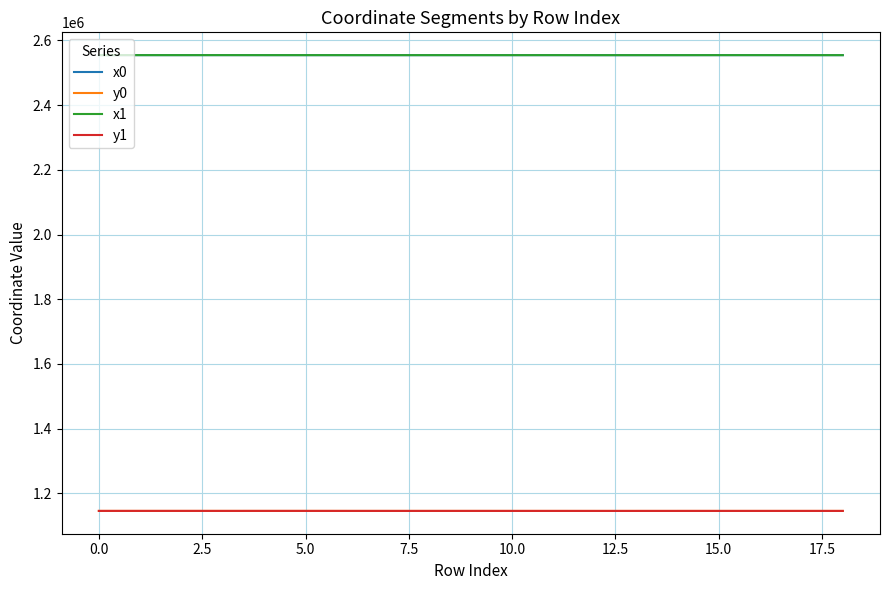

What is the lowest value of the y0 series?

1145749.2